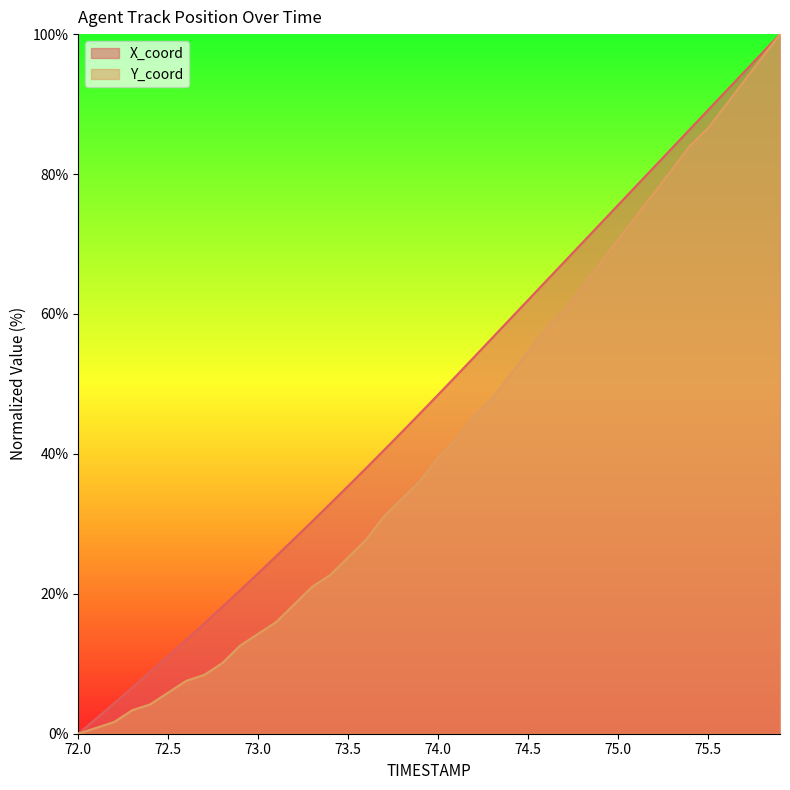

True or false: X_coord and Y_coord intersect in this chart.

False